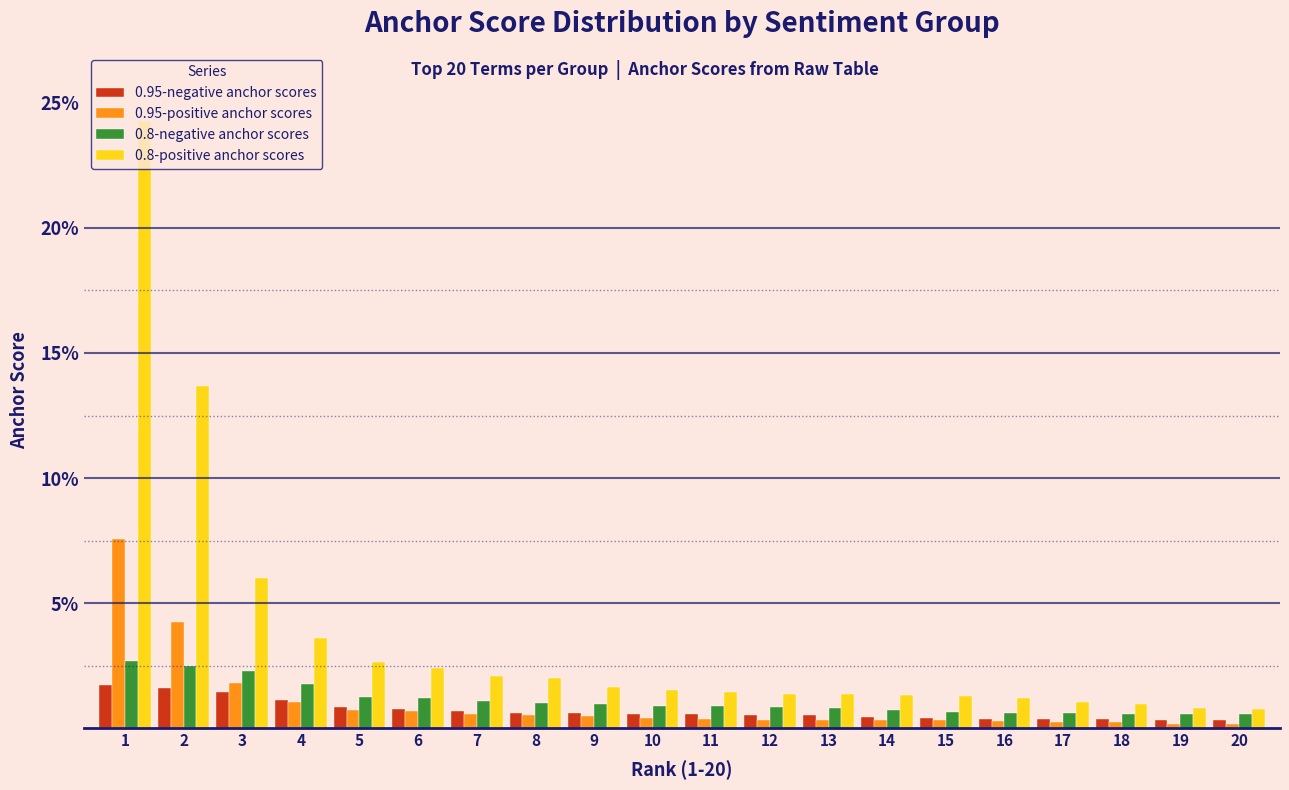

What are all the series names shown in the legend?

0.95-negative anchor scores, 0.95-positive anchor scores, 0.8-negative anchor scores, 0.8-positive anchor scores